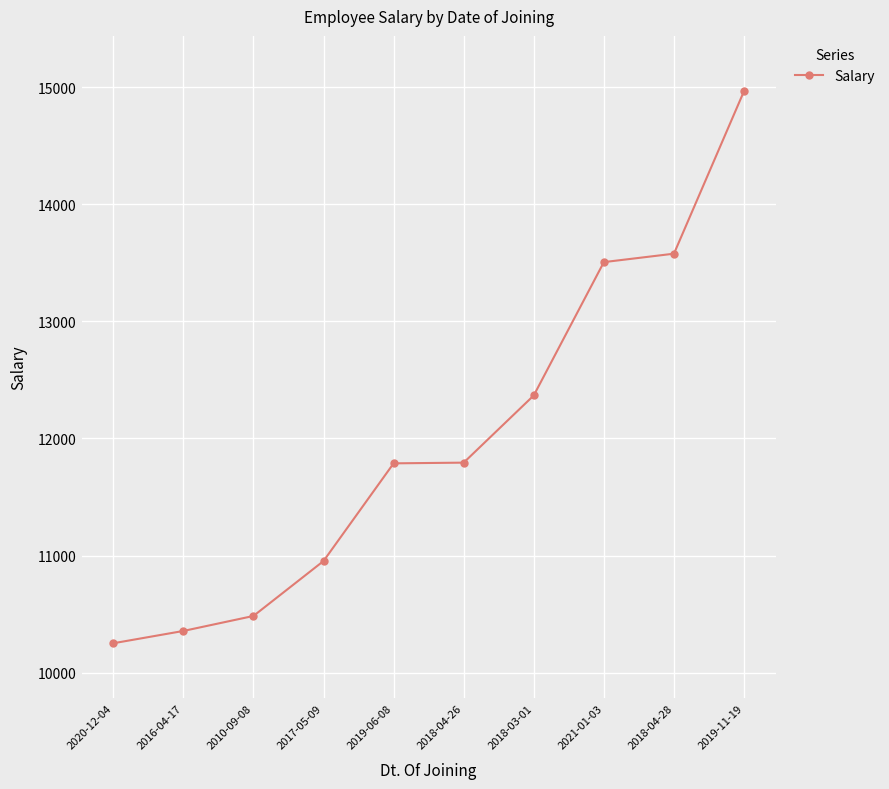

What is the label of the 4th point from the right?

2018-03-01